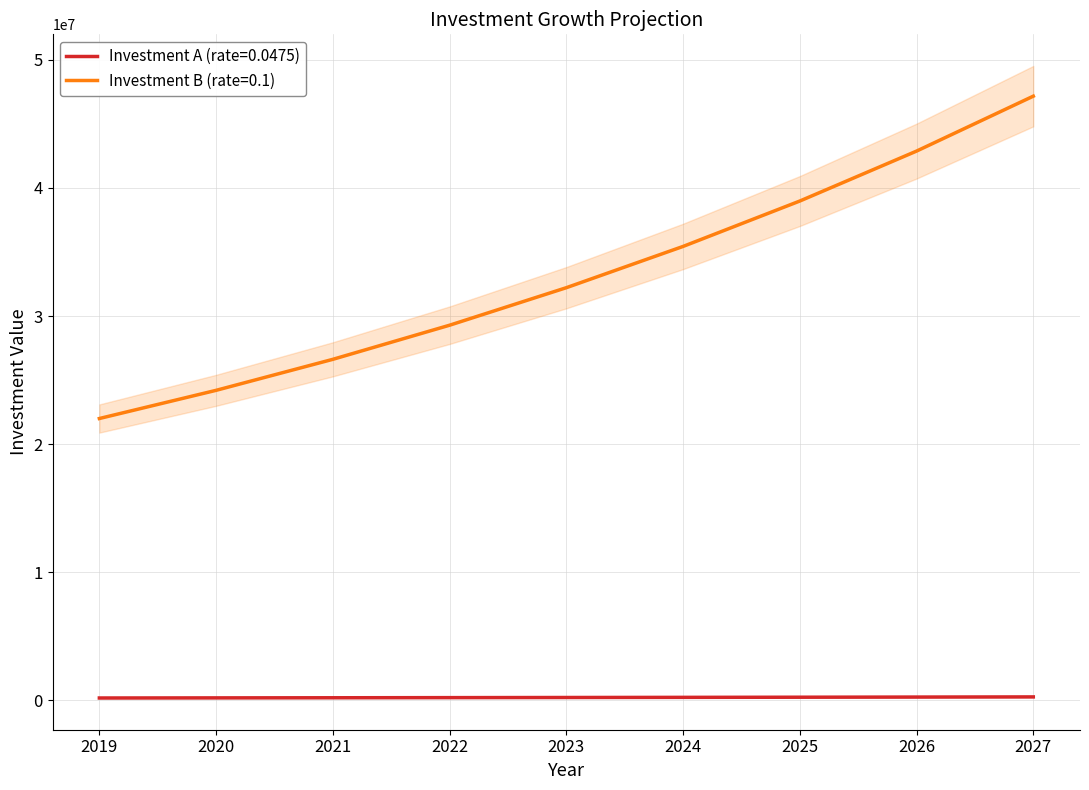

What is the value of the Investment A (rate=0.0475) point at the 1st from the left?

188550.0